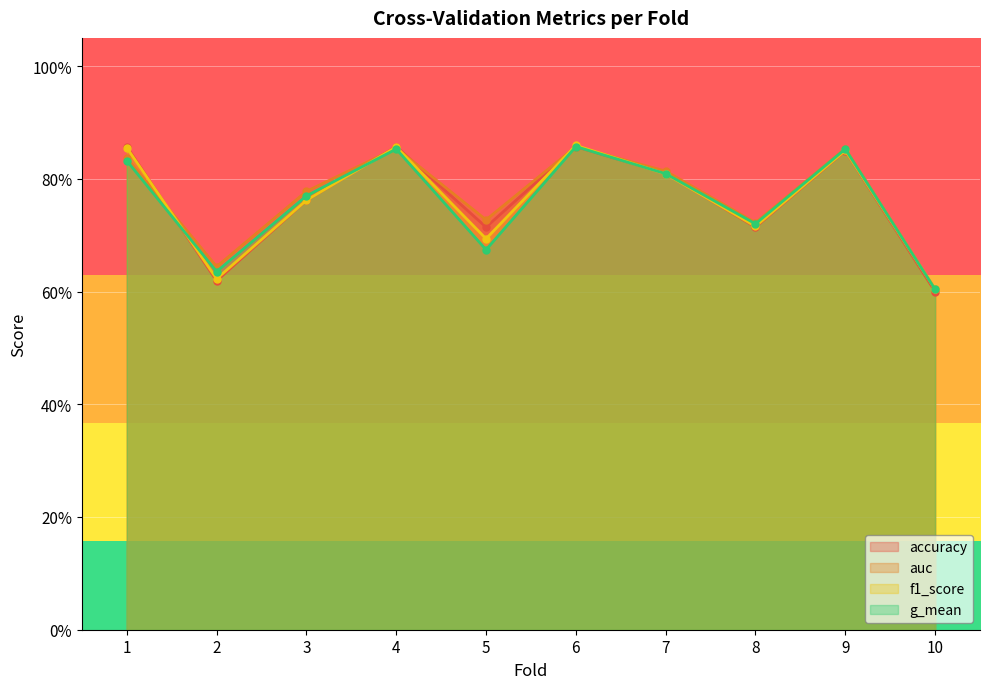

Reading left to right, extract all data points from this chart.

accuracy: 1=0.9	2=0.6	3=0.8	4=0.9	5=0.7	6=0.9	7=0.8	8=0.7	9=0.8	10=0.6
auc: 1=0.8	2=0.6	3=0.8	4=0.9	5=0.7	6=0.9	7=0.8	8=0.7	9=0.9	10=0.6
f1_score: 1=0.9	2=0.6	3=0.8	4=0.9	5=0.7	6=0.9	7=0.8	8=0.7	9=0.9	10=0.6
g_mean: 1=0.8	2=0.6	3=0.8	4=0.9	5=0.7	6=0.9	7=0.8	8=0.7	9=0.9	10=0.6